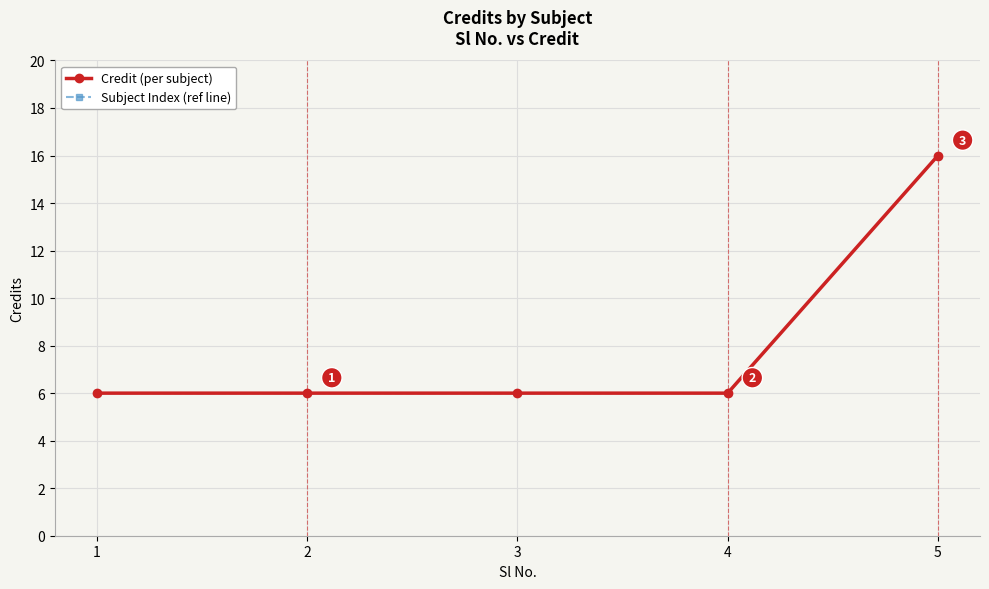

List the series in order of their peak value, highest first.

Credit (per subject), Subject Index (ref line)